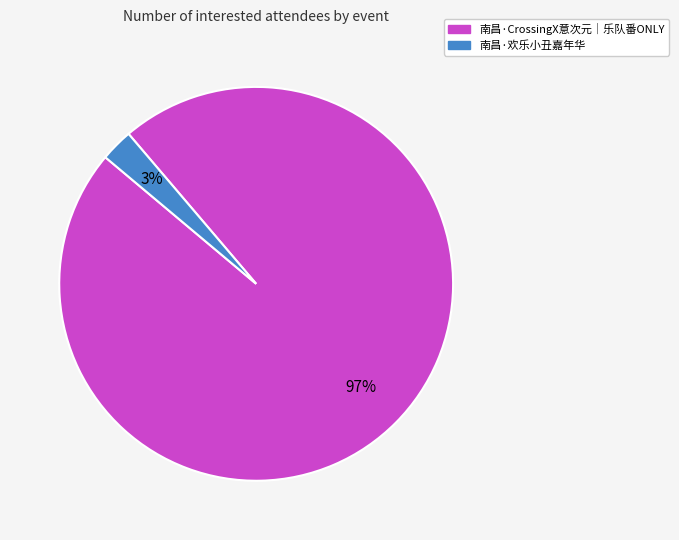

Is there any slice that represents more than half of the pie?

Yes